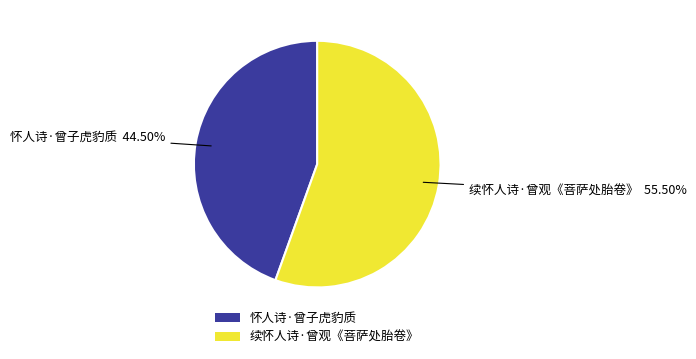

What is the smallest slice in the pie chart?

怀人诗·曾子虎豹质